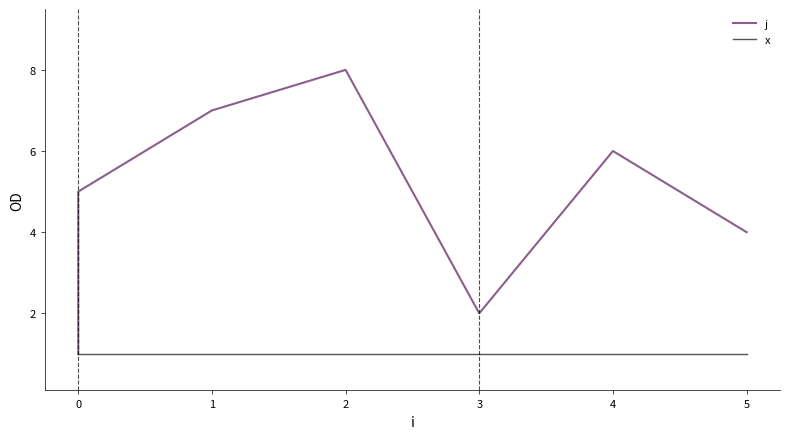

List the series in order of their overall mean, highest first.

j, x